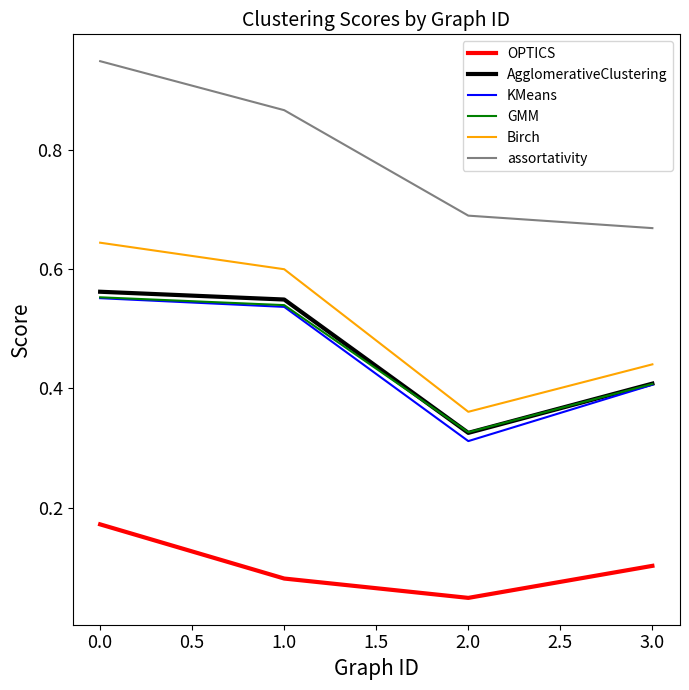

What is the total value across all series at 0.0?

3.4